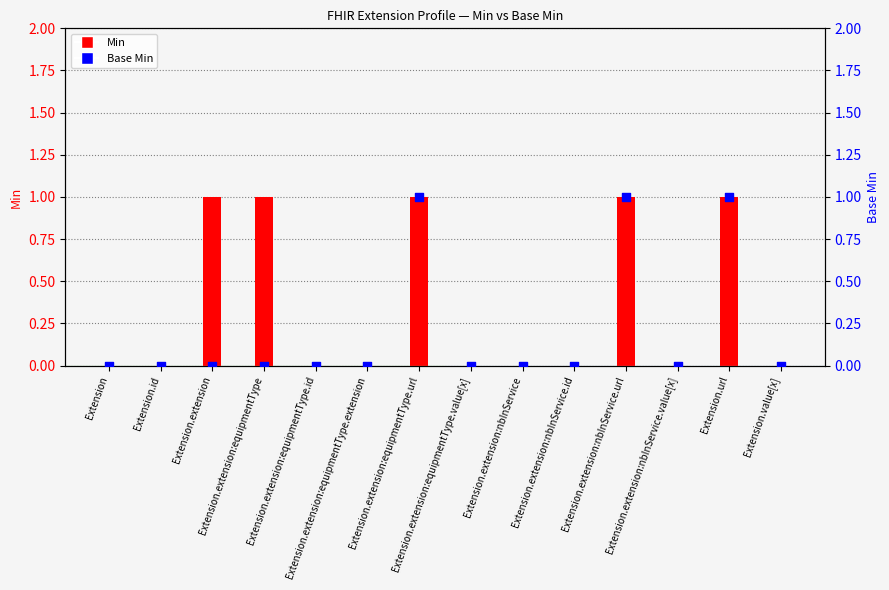

At how many categories does at least one series exceed 0?

5